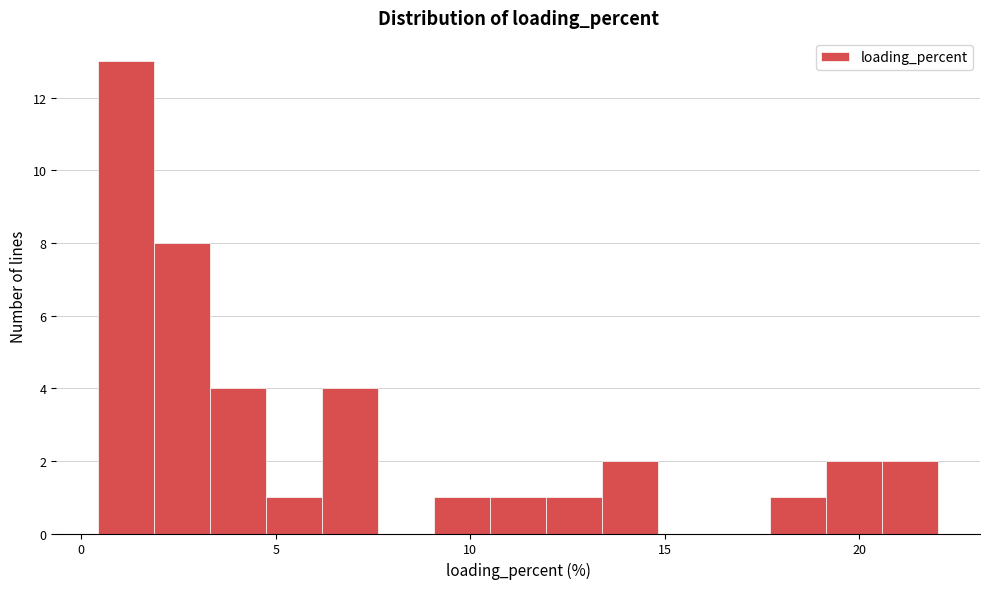

Read against the x-axis, roughly where is the centre of the tallest bar?

1.0